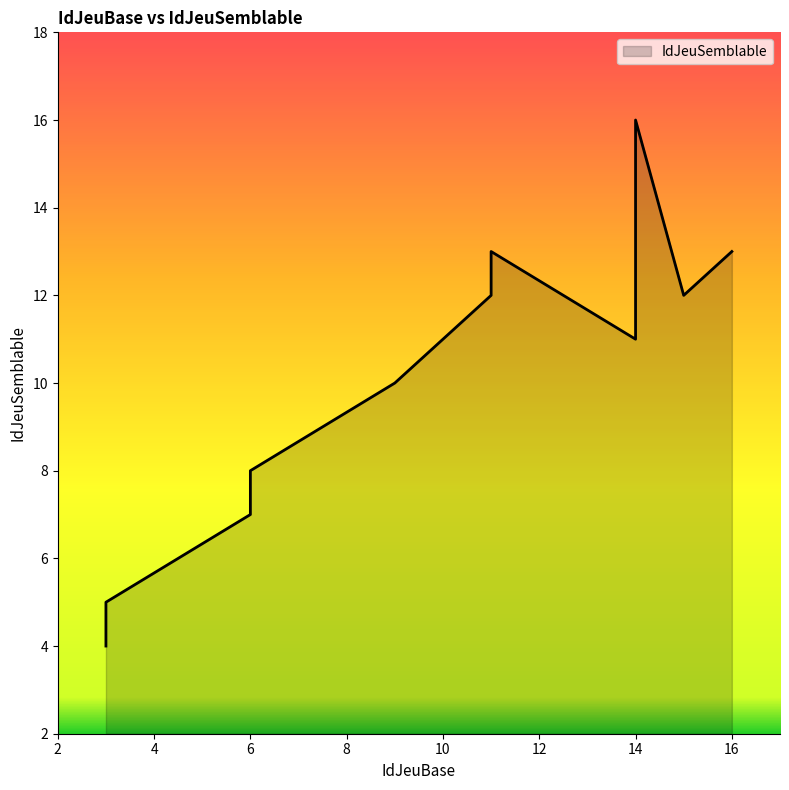

Does the chart display data point markers on the line(s)?

No